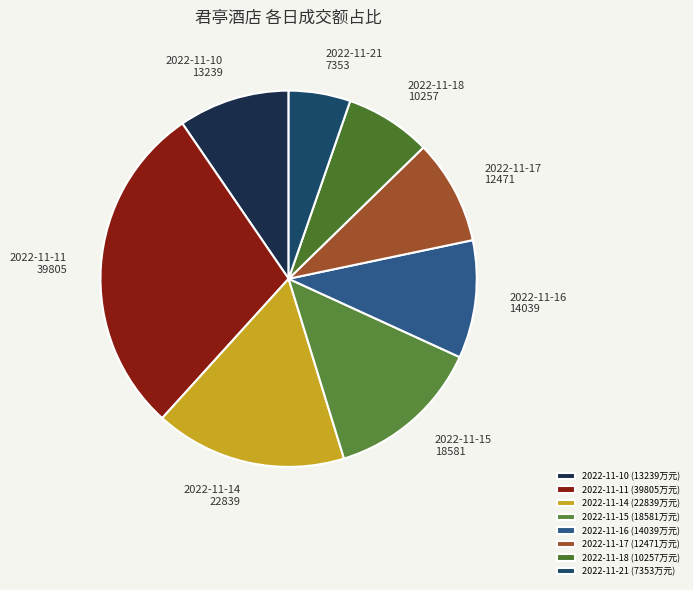

Which category has the biggest portion of the pie?

2022-11-11